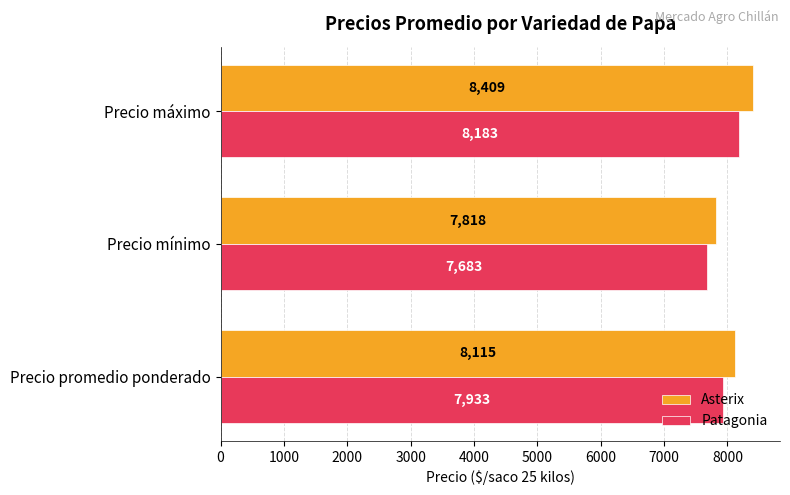

What is the difference between the maximum and second lowest values in the Patagonia series?

250.0